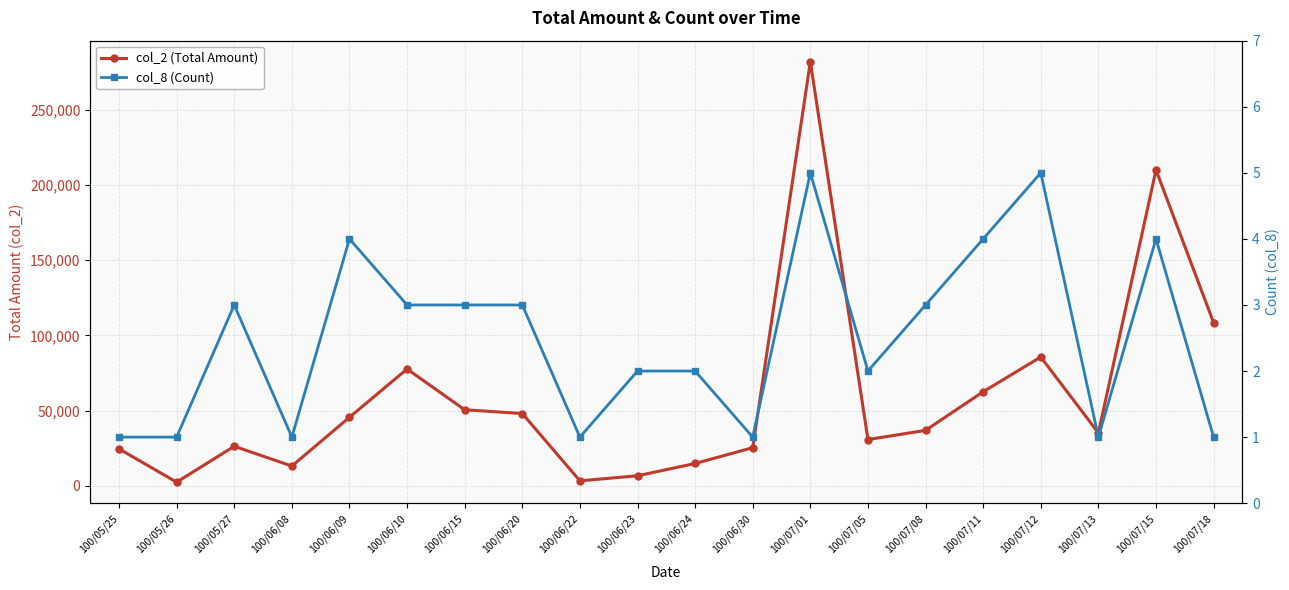

True or false: col_8 (Count) and col_2 (Total Amount) cross at least once.

False